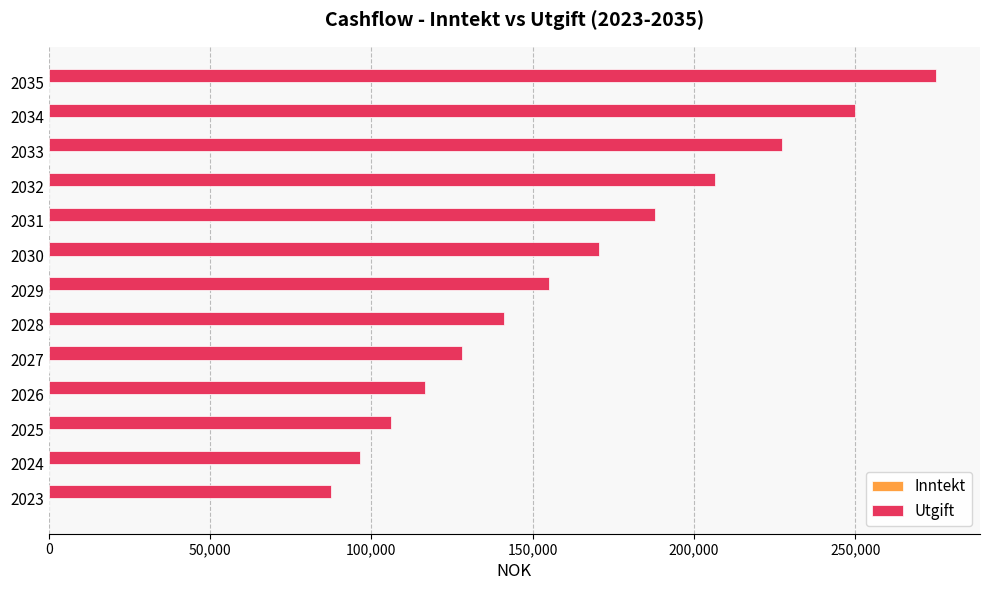

How many distinct data groups are displayed?

1